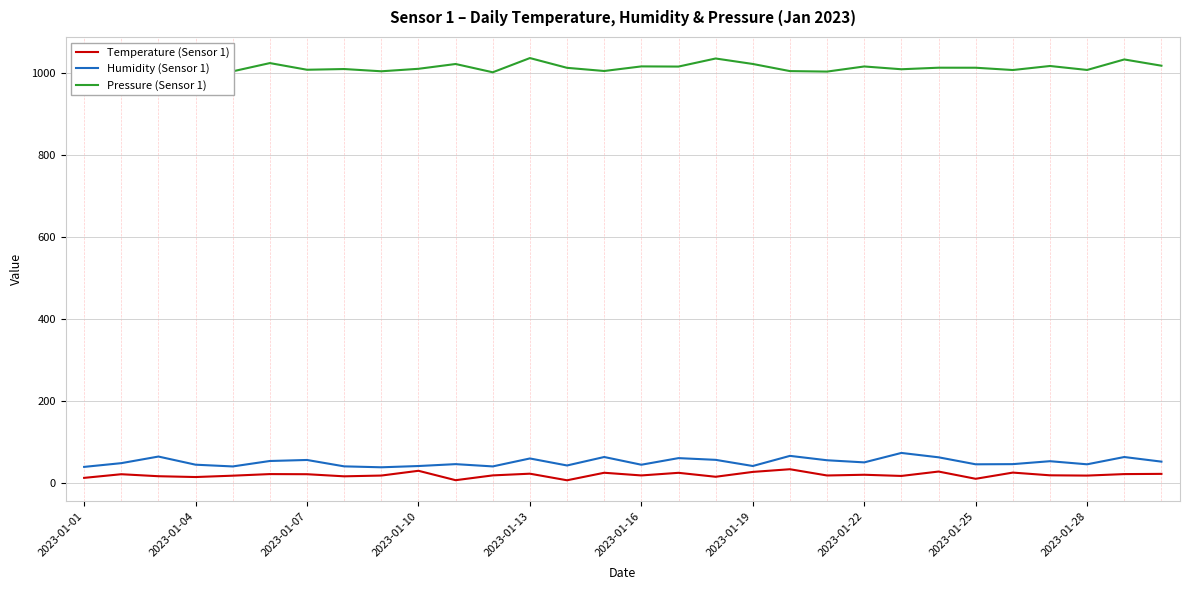

True or false: Pressure (Sensor 1) has a value of 661.7 at 2023-01-13.

False